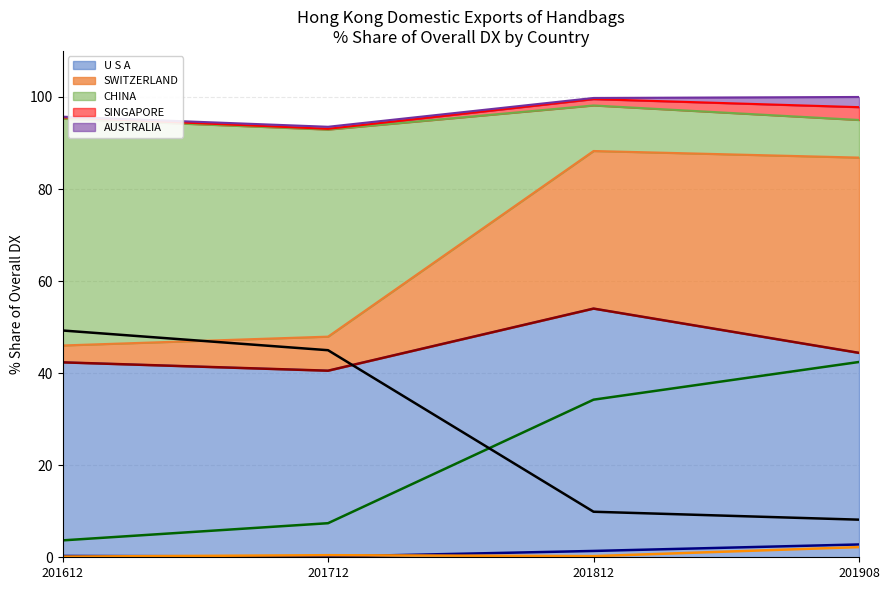

In AUSTRALIA (line), how many points are lower than both neighbors (excluding endpoints)?

1